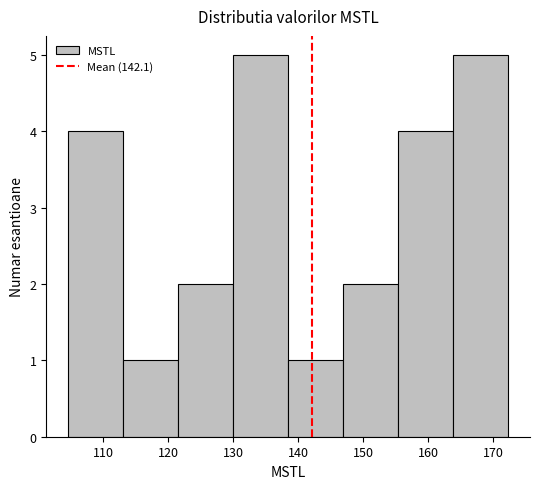

What is the height of the bar covering 113 to 122 on the x-axis? Neither the bar edges nor the heights are printed on the chart, so give them approximately, as read against the axes.

1